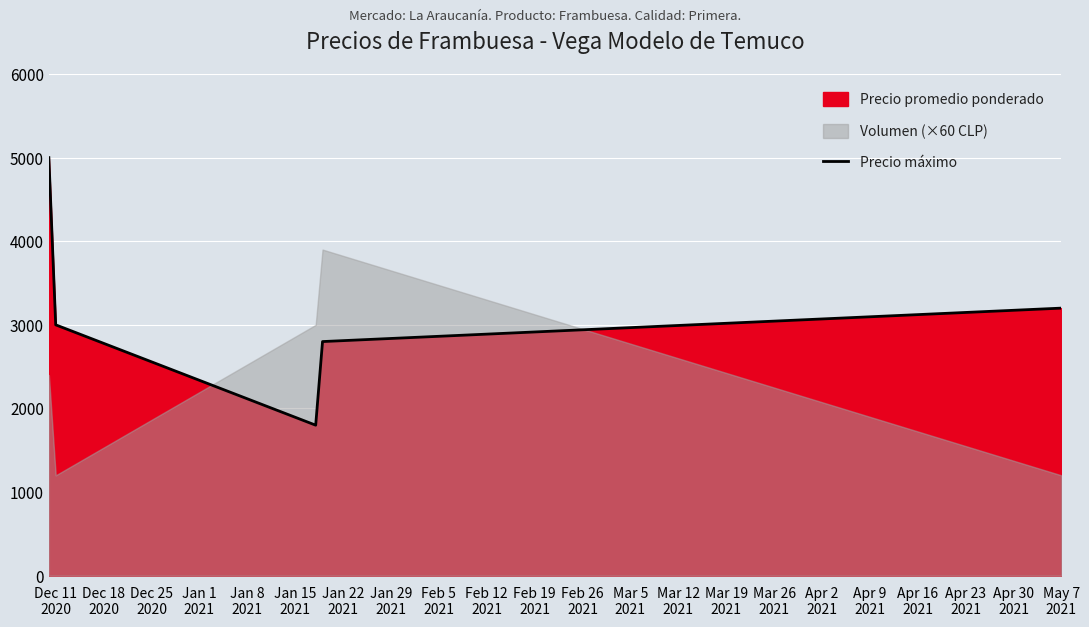

How many points are lower than both their immediate neighbors (excluding endpoints)?

1